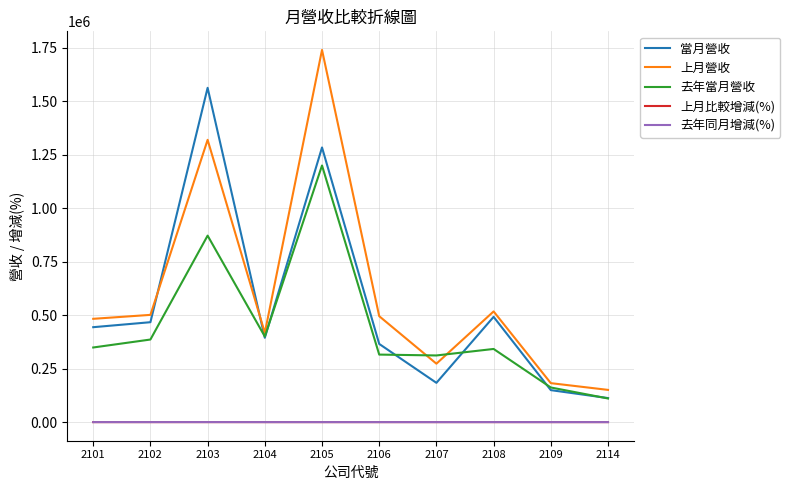

What value does the 當月營收 series have at 2108?

491745.0